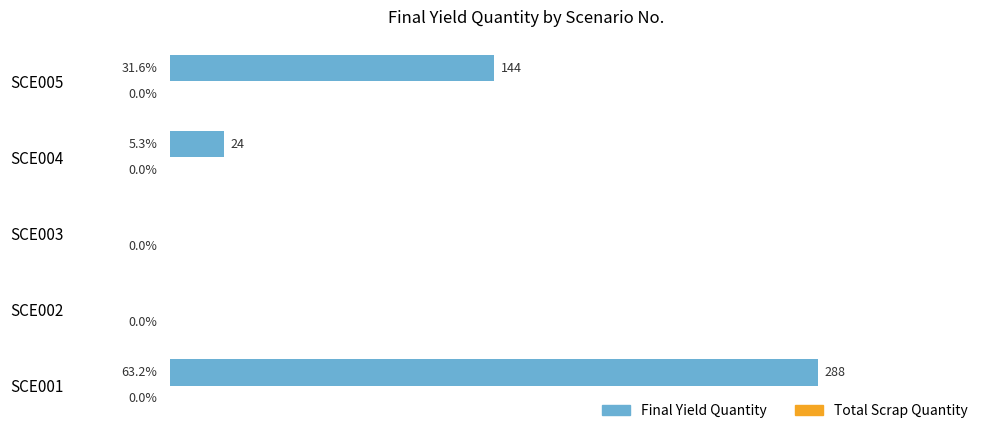

Where is the data nearest to the value 144?

SCE005